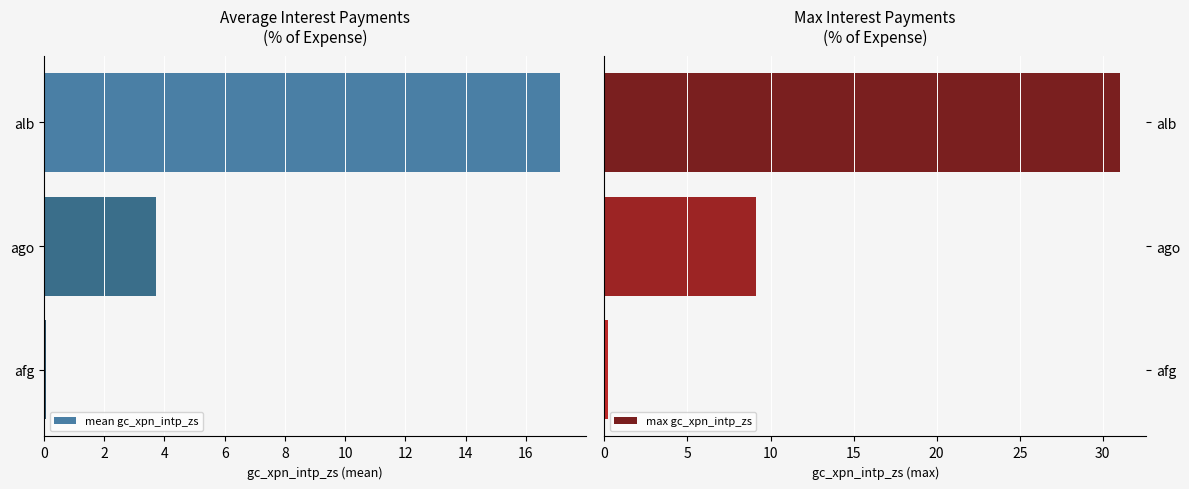

Reading right to left, extract all data points from this chart.

mean gc_xpn_intp_zs: 0.1	3.7	17.1
max gc_xpn_intp_zs: 0.2	9.1	31.1